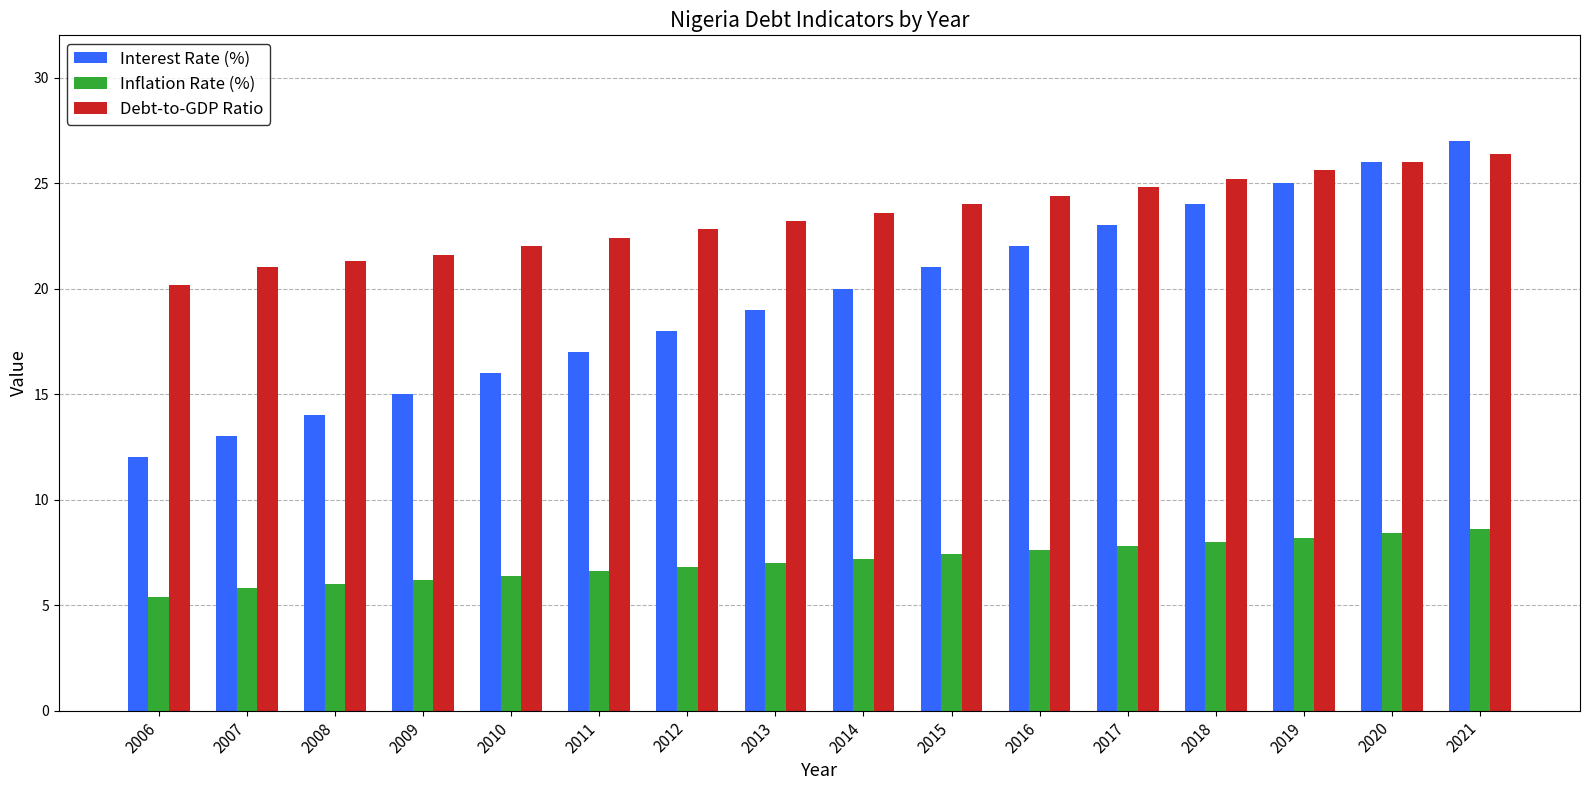

What is the total value across all series at 2016?

54.0